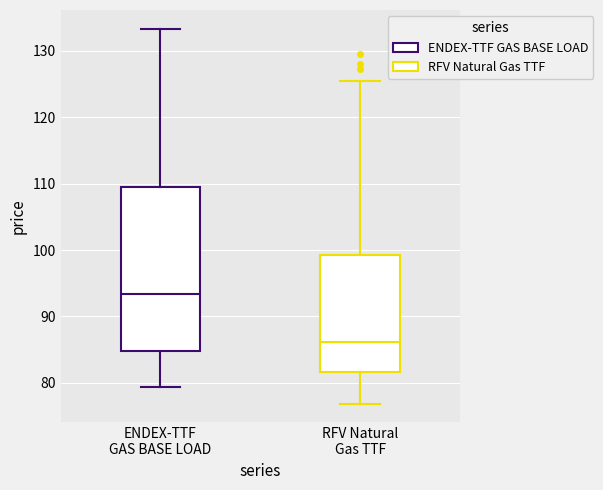

Where does the median line of the box for RFV Natural Gas TTF sit on the y-axis? The values are not printed on the chart, so give them approximately, as read against the axis.

86